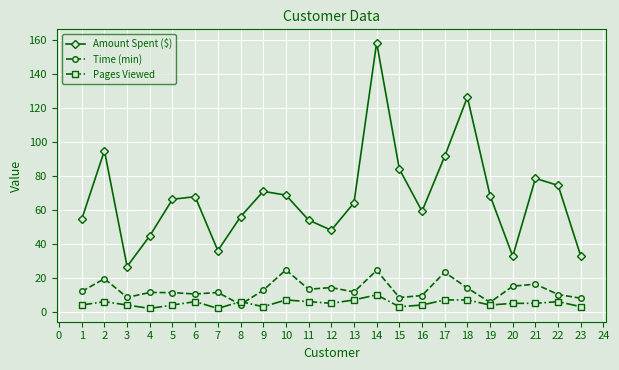

The Pages Viewed series shows 4.0 at 5. True or false?

True